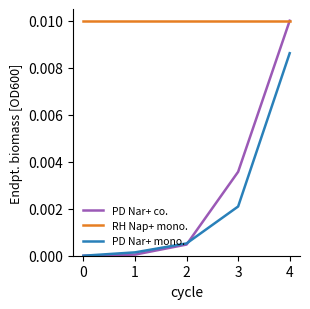

True or false: PD Nar+ co. has more than 0 points higher than both neighbors.

False